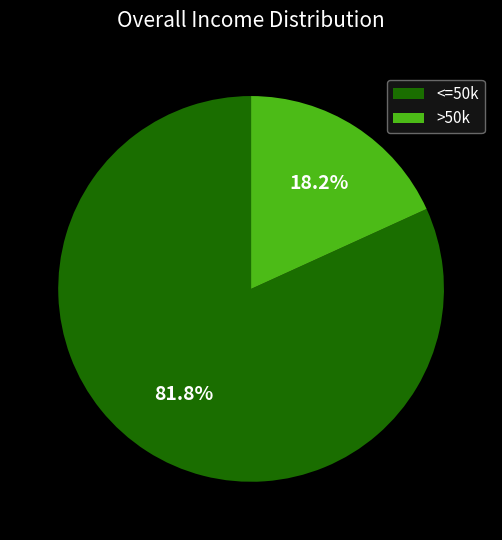

Combined, what portion of the pie is <=50k and >50k?

100.0%